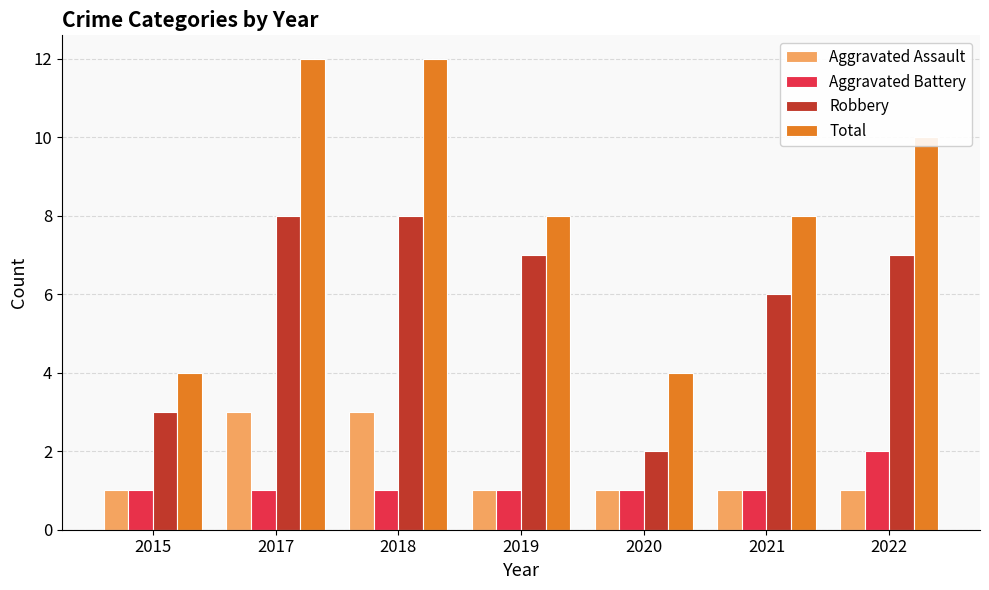

Which category has the highest value in the Aggravated Battery series?

2022